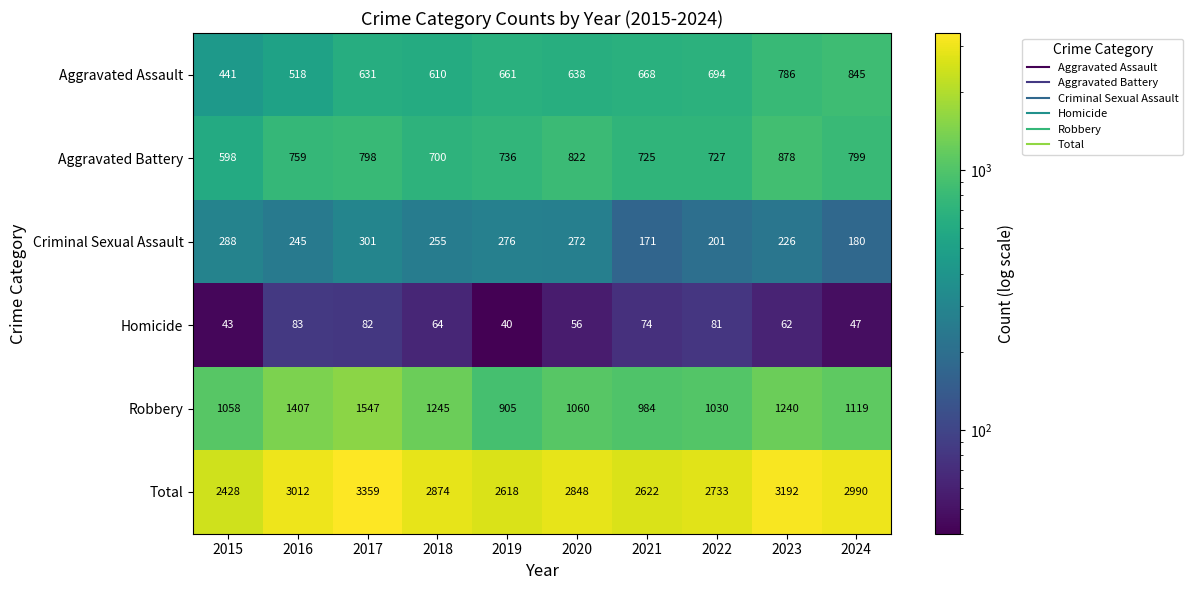

List the series in order of their peak value, lowest first.

Homicide, Criminal Sexual Assault, Aggravated Assault, Aggravated Battery, Robbery, Total